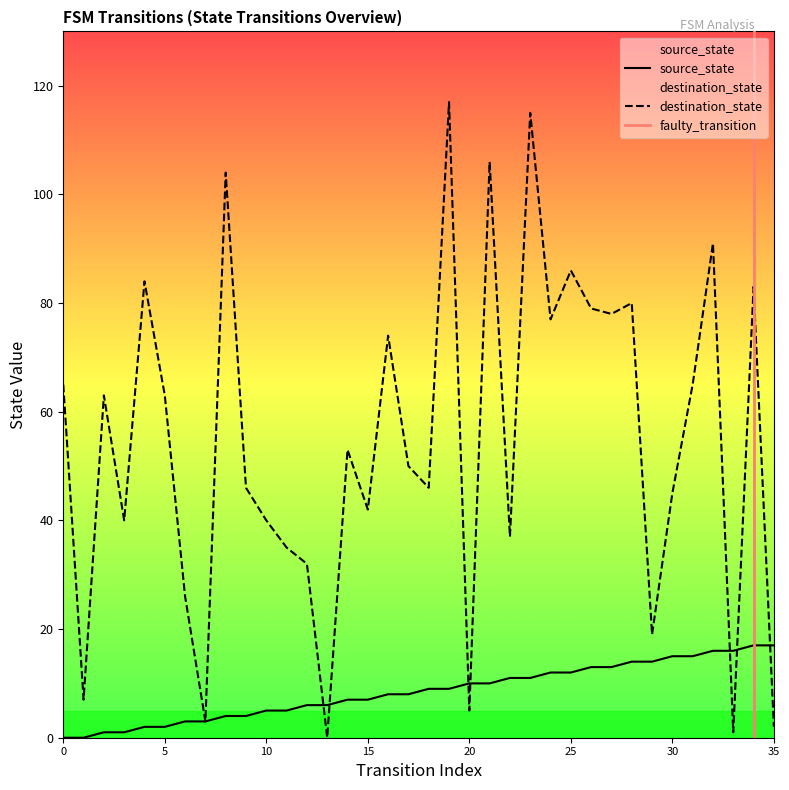

What is the sum of all destination_state values?

1959